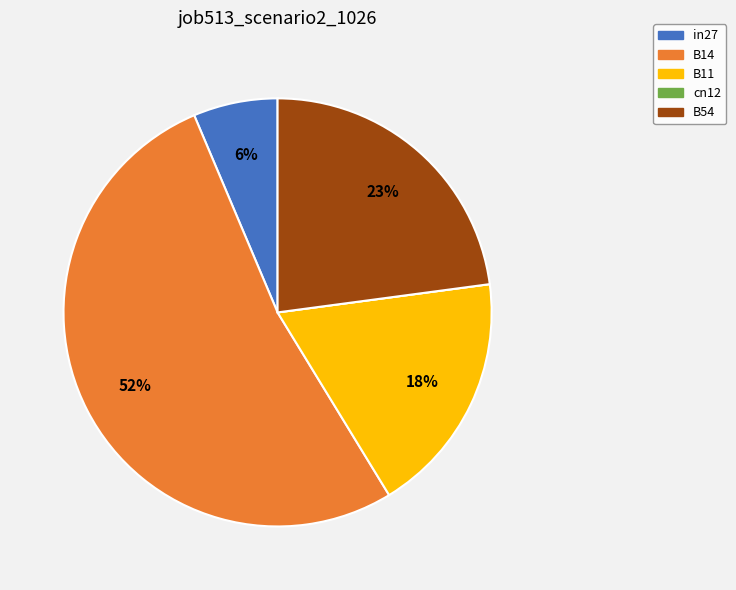

Is it true that B14 is 43% of the pie?

False